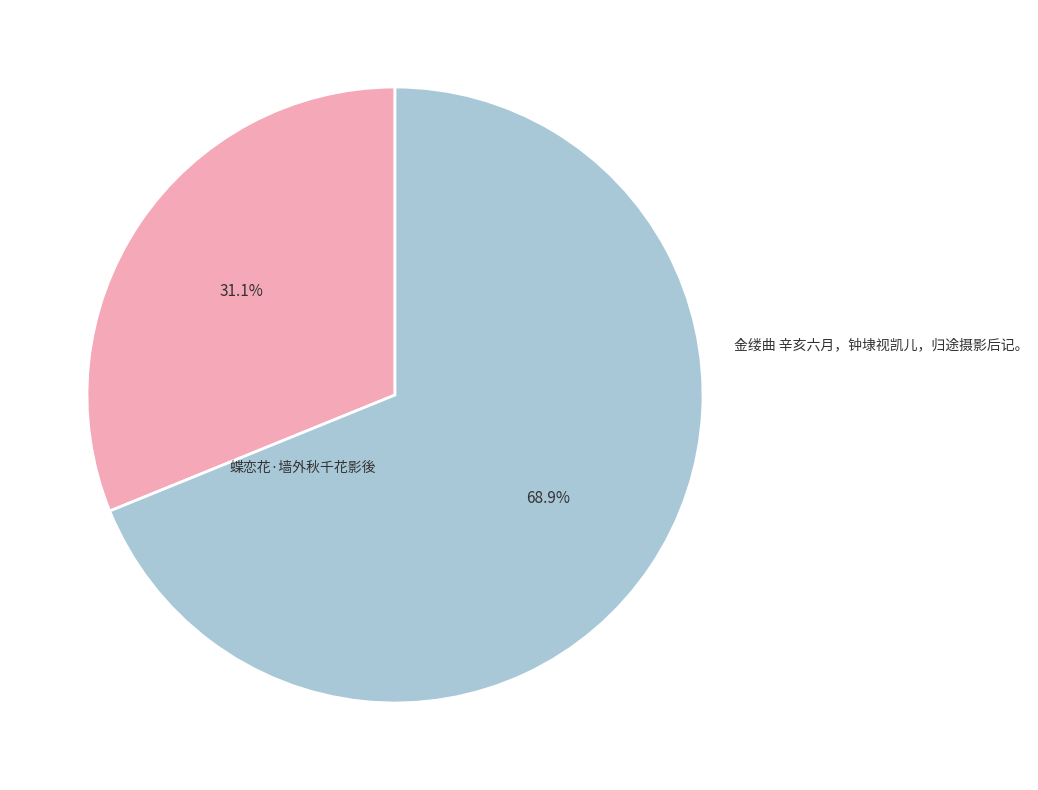

Is it true that 蝶恋花·墙外秋千花影後 is 20% of the pie?

False